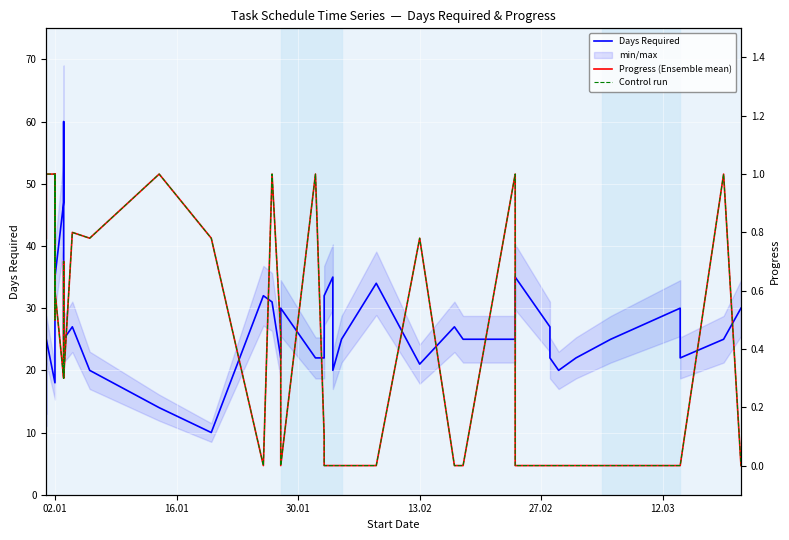

True or false: Days Required and Control run intersect in this chart.

False